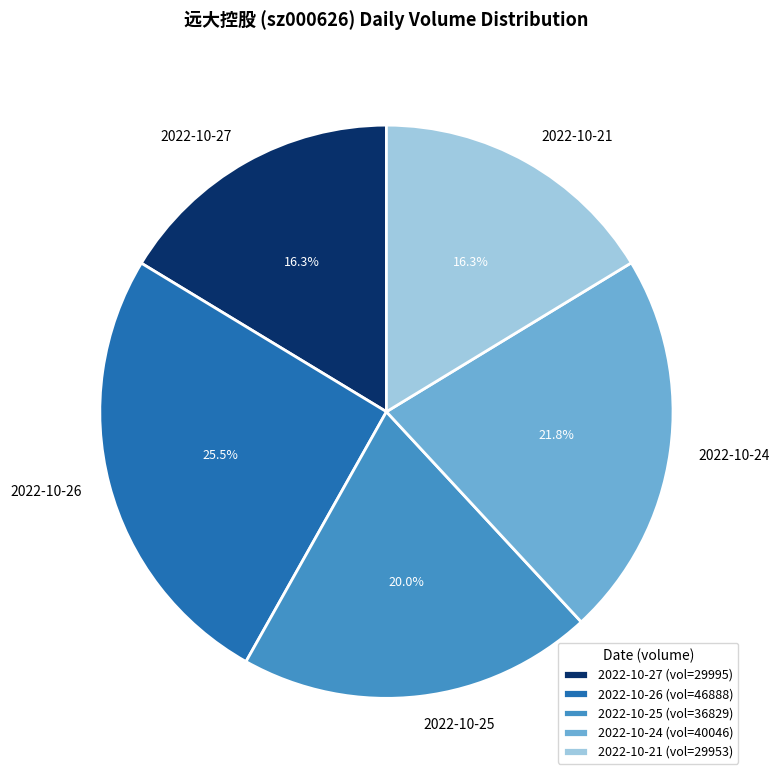

Is 2022-10-21 the majority of the pie?

No